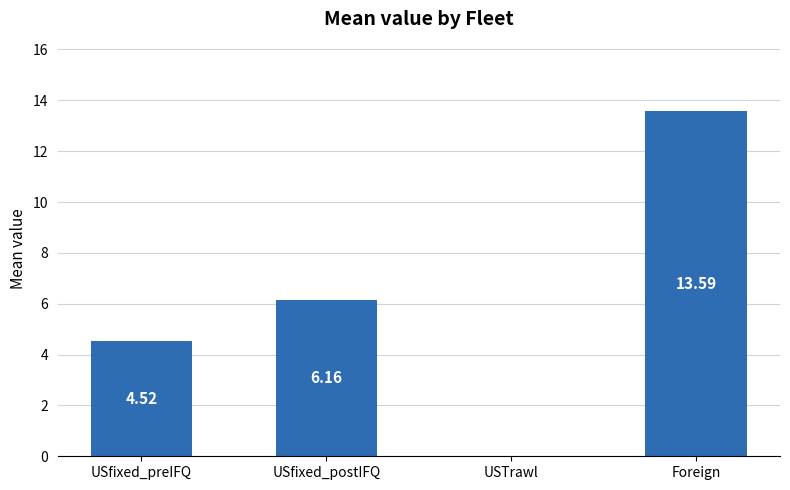

How many categories are shown in the chart?

4